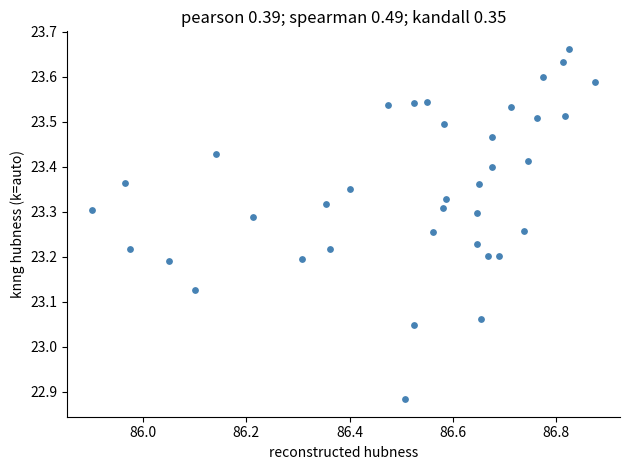

What is the range of Y values (max minus min)?

0.8